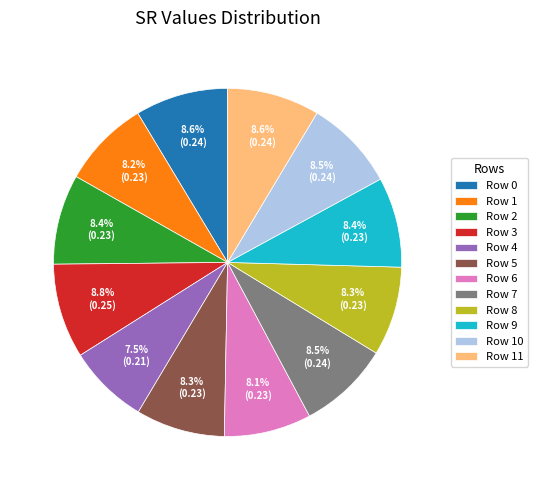

Is Row 9 the majority of the pie?

No